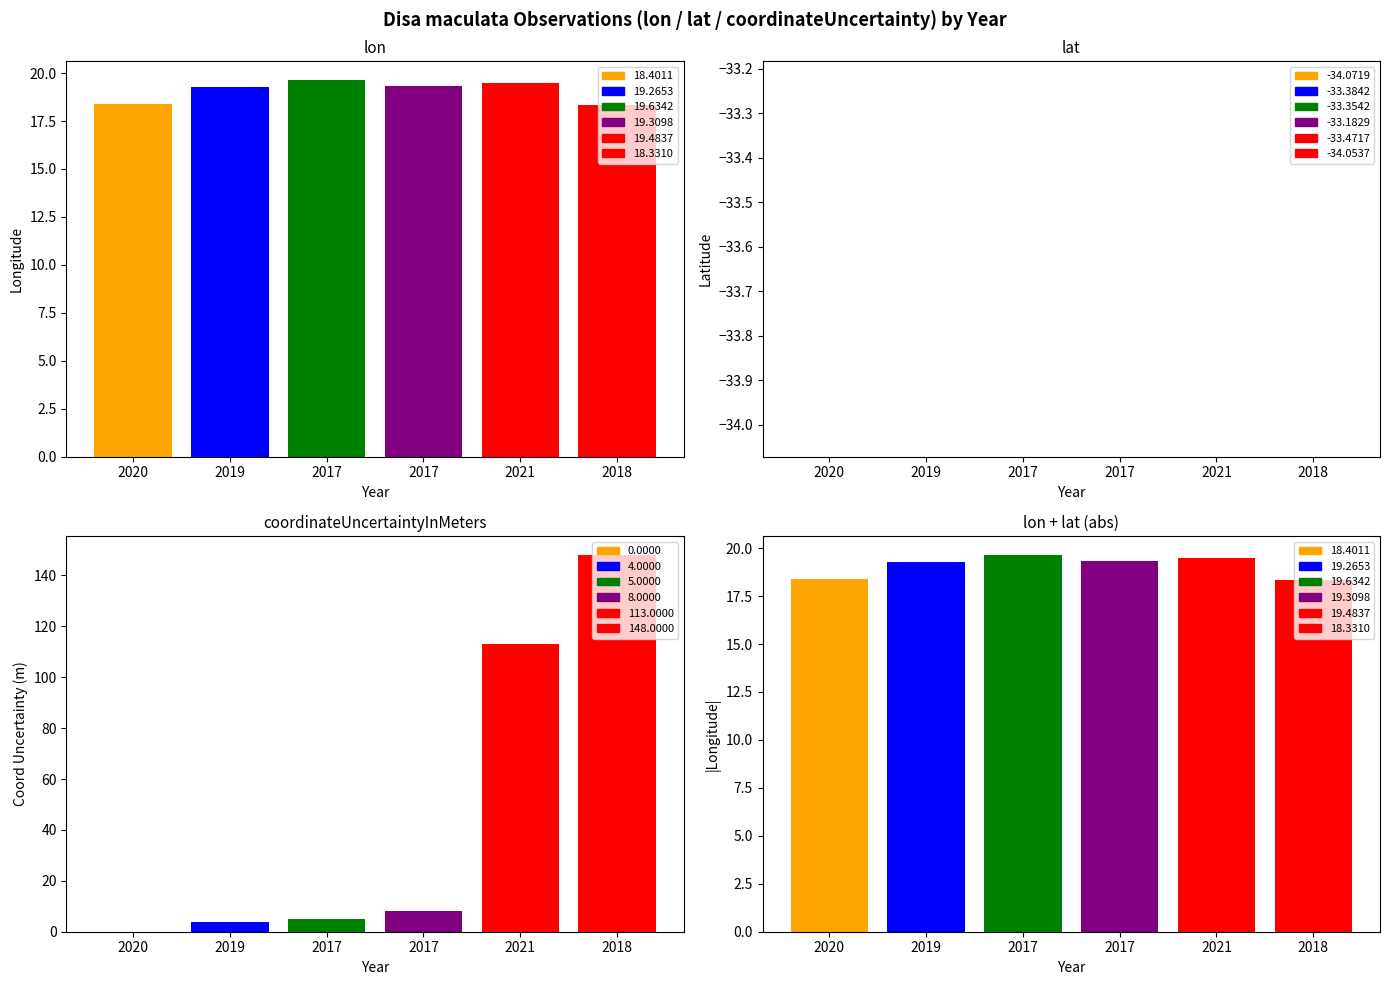

What is the difference between the lat values at 2020 and 2019?

0.7